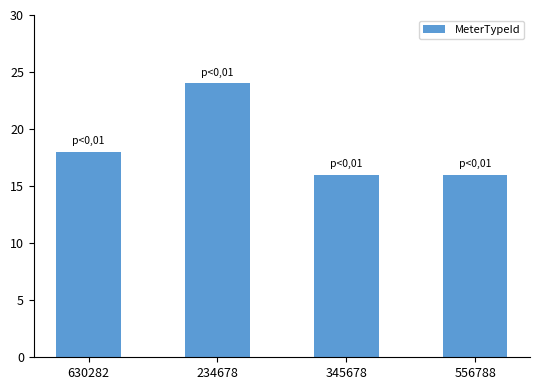

What is the value of the 2nd bar from the left?

24